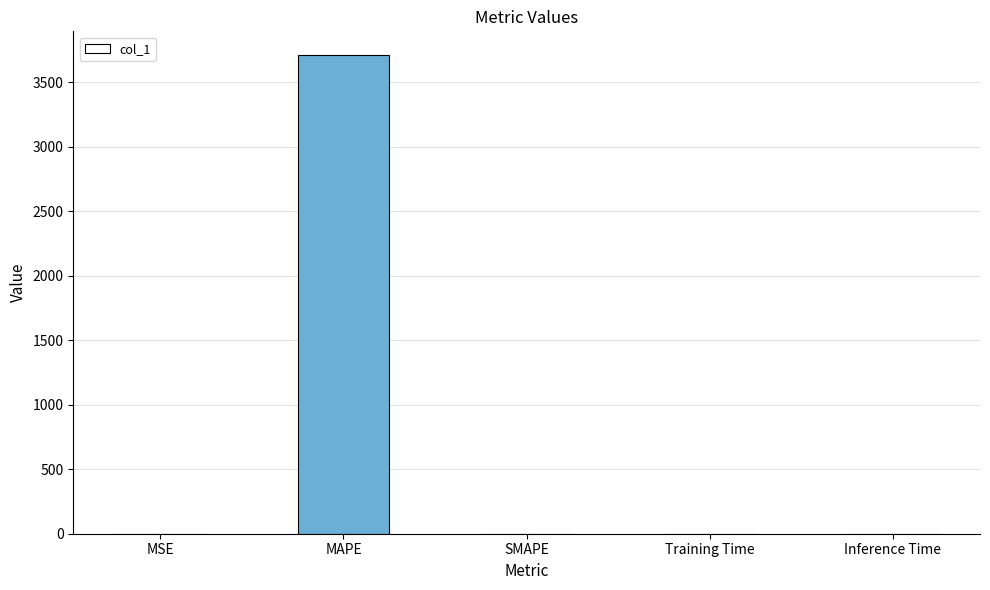

How many values exceed 0?

4